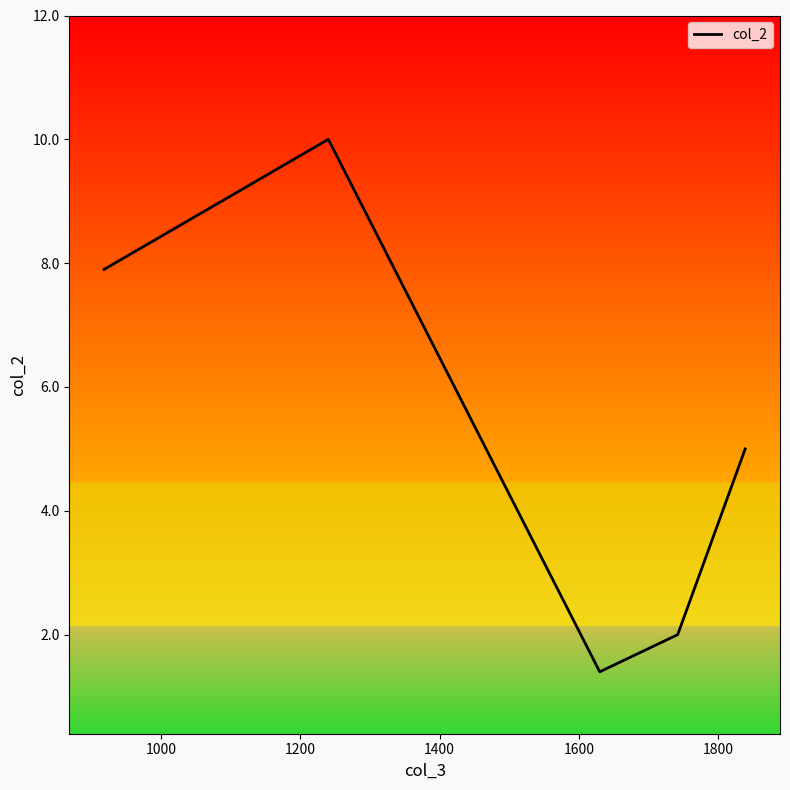

How many values are below 5?

2